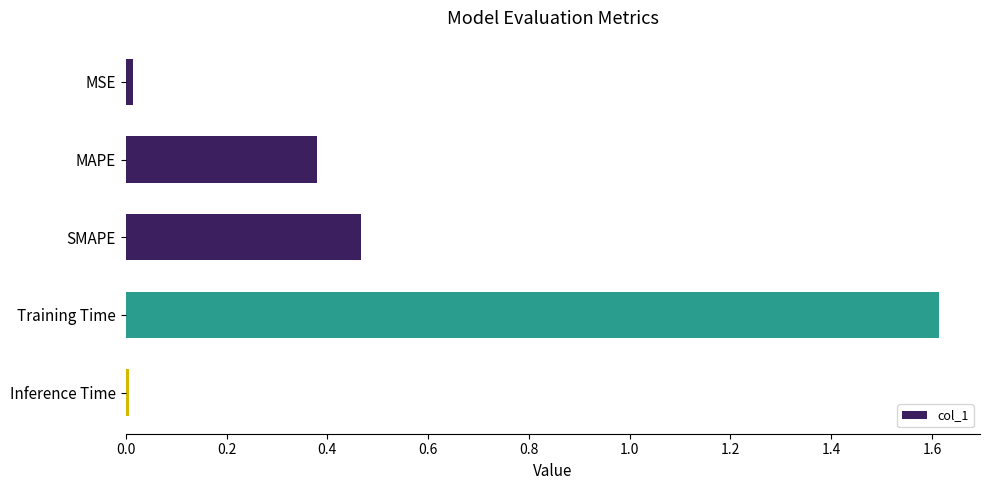

What is the change in value from MAPE to SMAPE?

+0.1